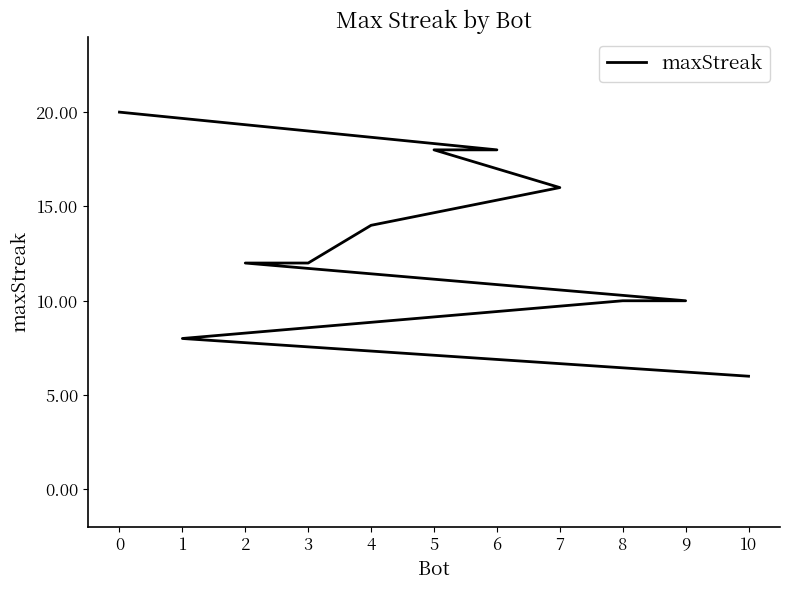

The value at 6 is 29. True or false?

False